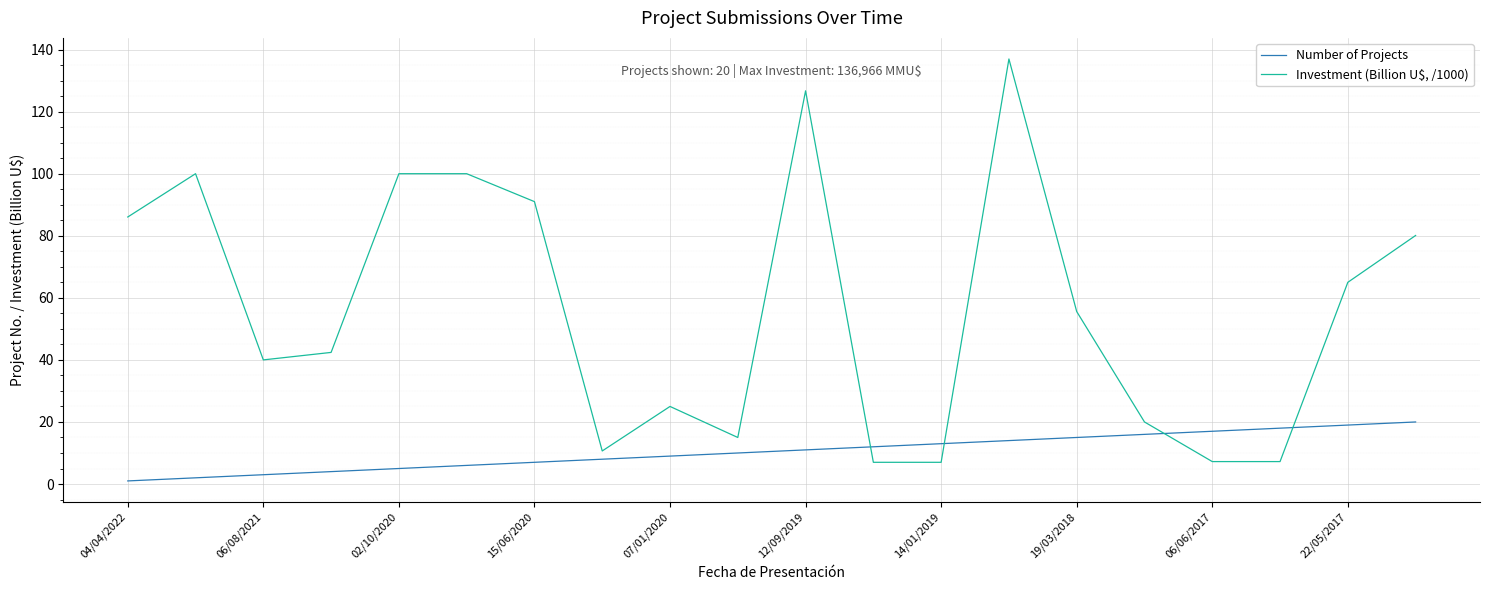

What is the greatest value displayed?

137.0